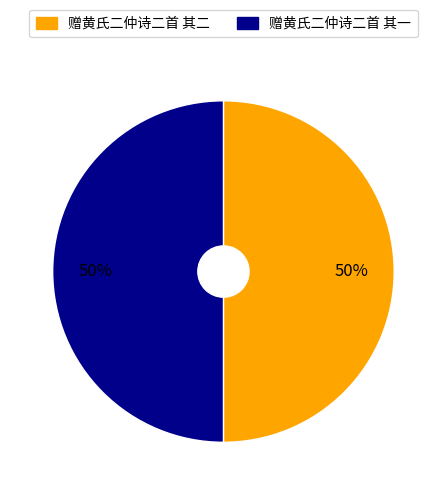

What is the ratio of the value at 赠黄氏二仲诗二首 其二 to the value at 赠黄氏二仲诗二首 其一?

1.0